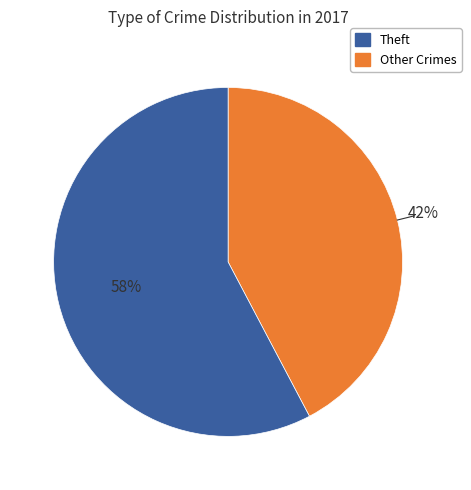

To the nearest percent, what is the average slice percentage?

50%